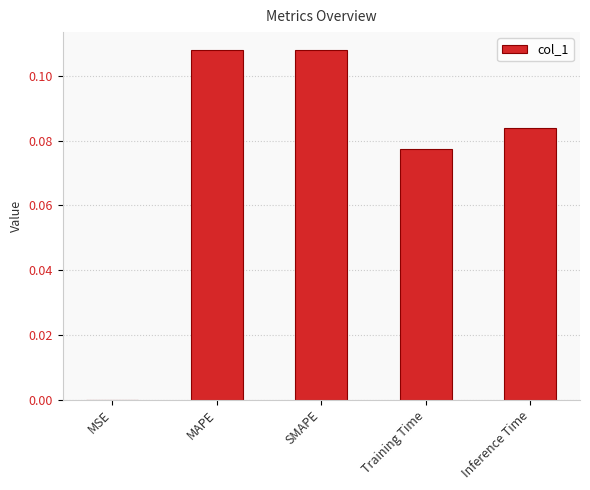

The chart shows a value of 0.0 at MSE. True or false?

True